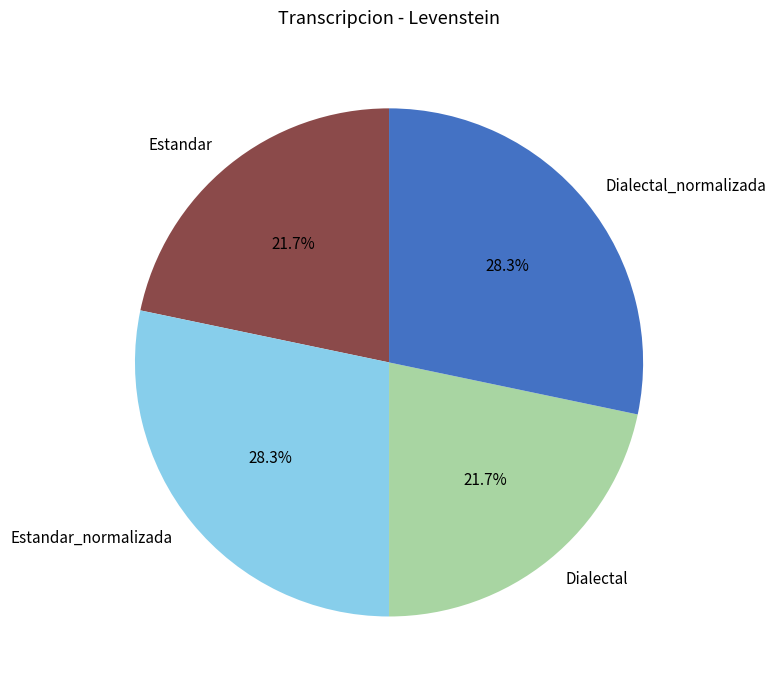

What percentage is the Dialectal_normalizada slice, to the nearest percent?

28%